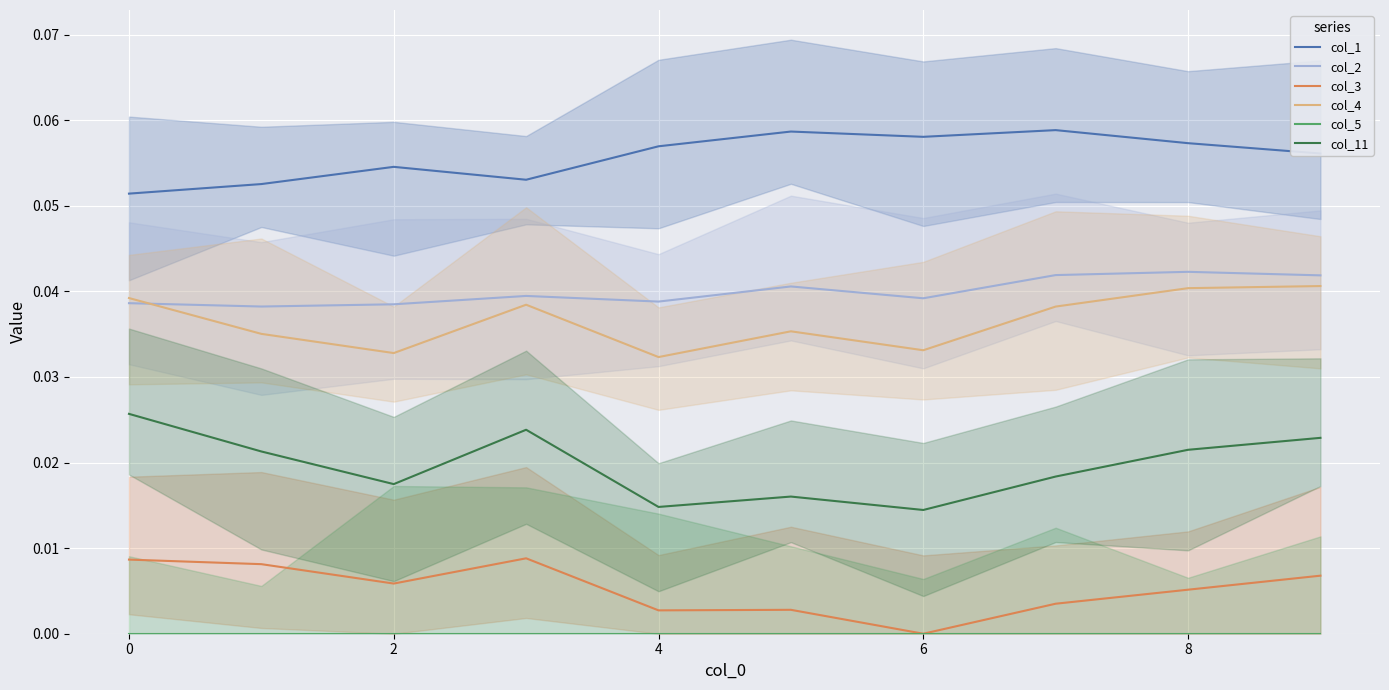

True or false: col_3 and col_1 intersect in this chart.

False